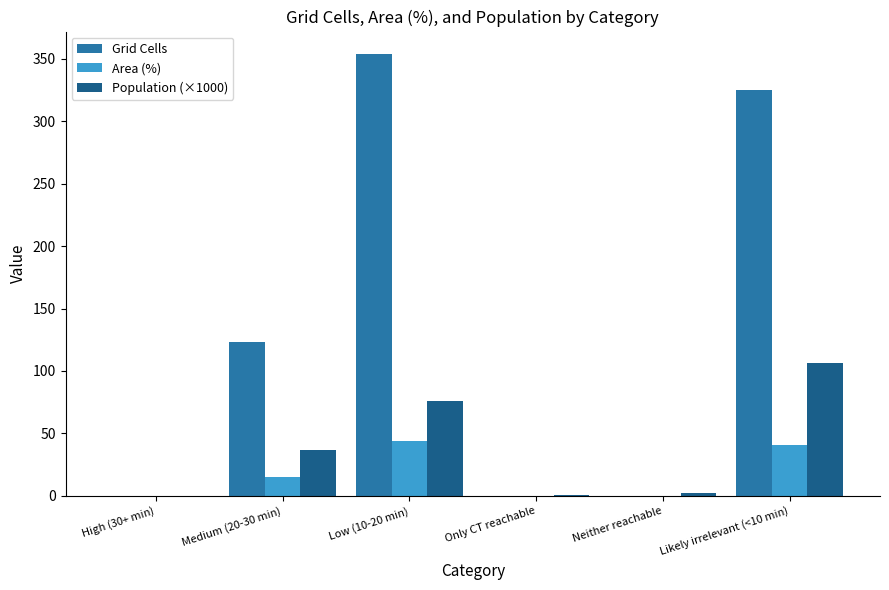

What is the total value across all series at Medium (20-30 min)?

174.9